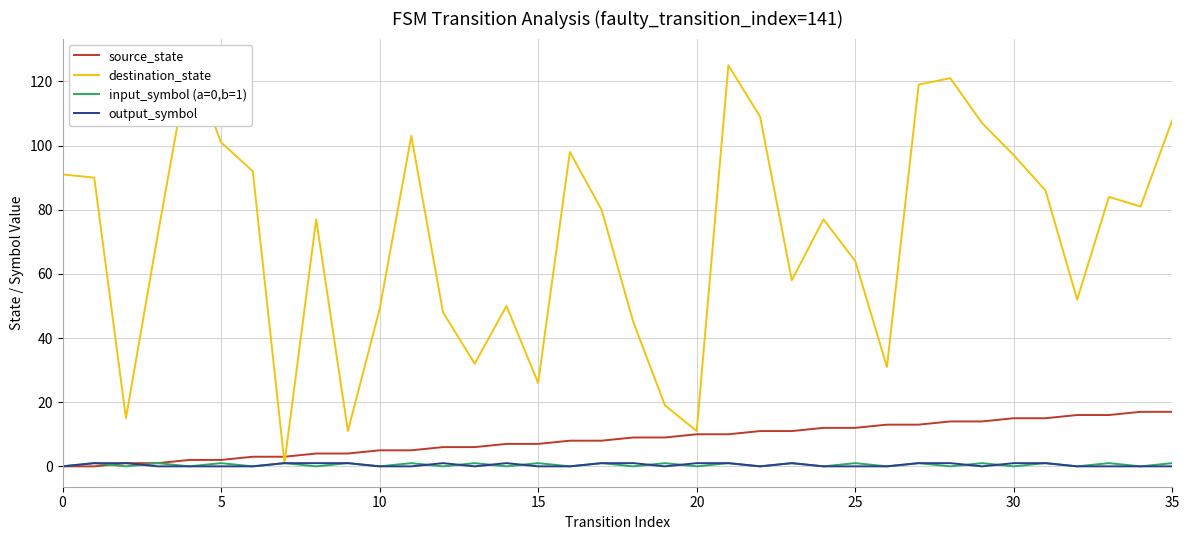

How many intersections are there between source_state and destination_state?

2